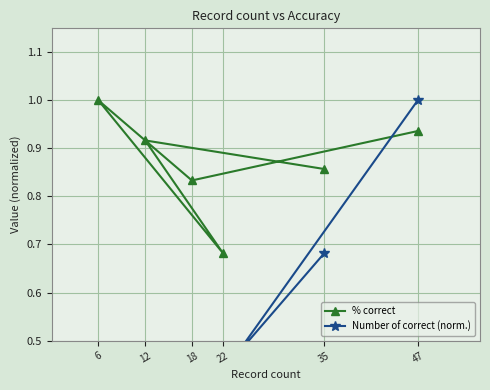

Where is the first local maximum for % correct?

6